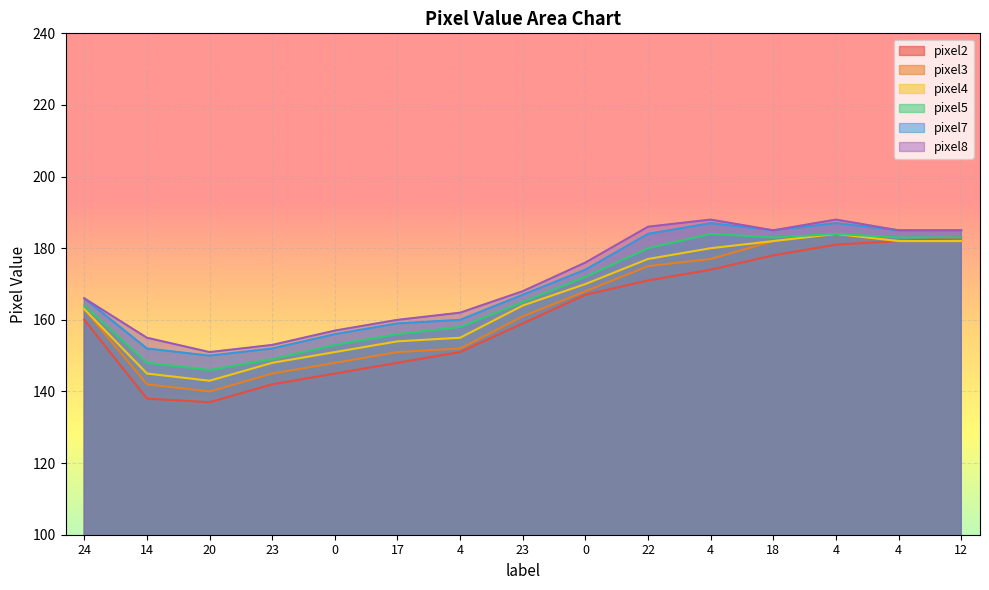

True or false: pixel7 has more than 2 points higher than both neighbors.

False